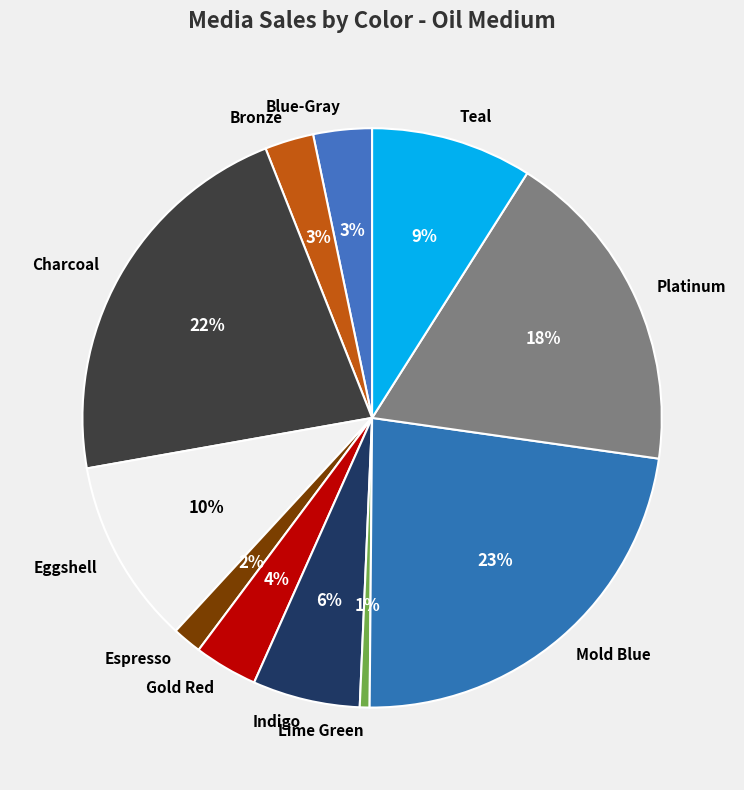

Approximately how many times larger is the value at Espresso compared to Gold Red?

0.5